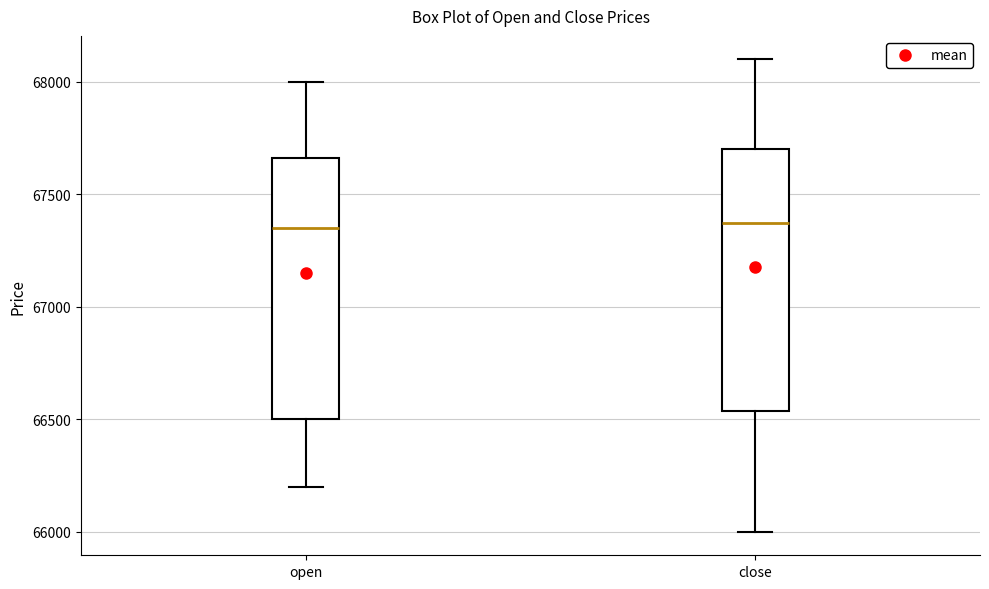

Where is the lower edge of the box for close on the y-axis? The values are not printed on the chart, so give them approximately, as read against the axis.

66550